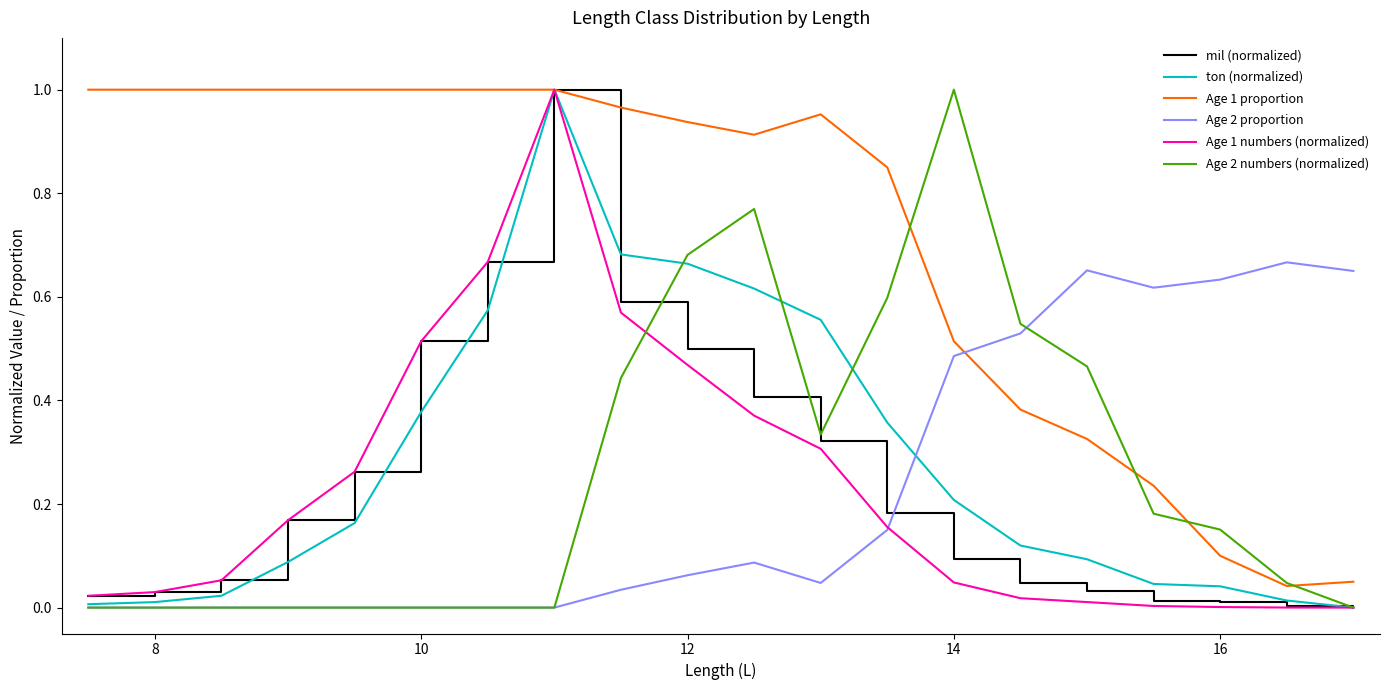

Which series has the largest total across all categories?

Age 1 proportion